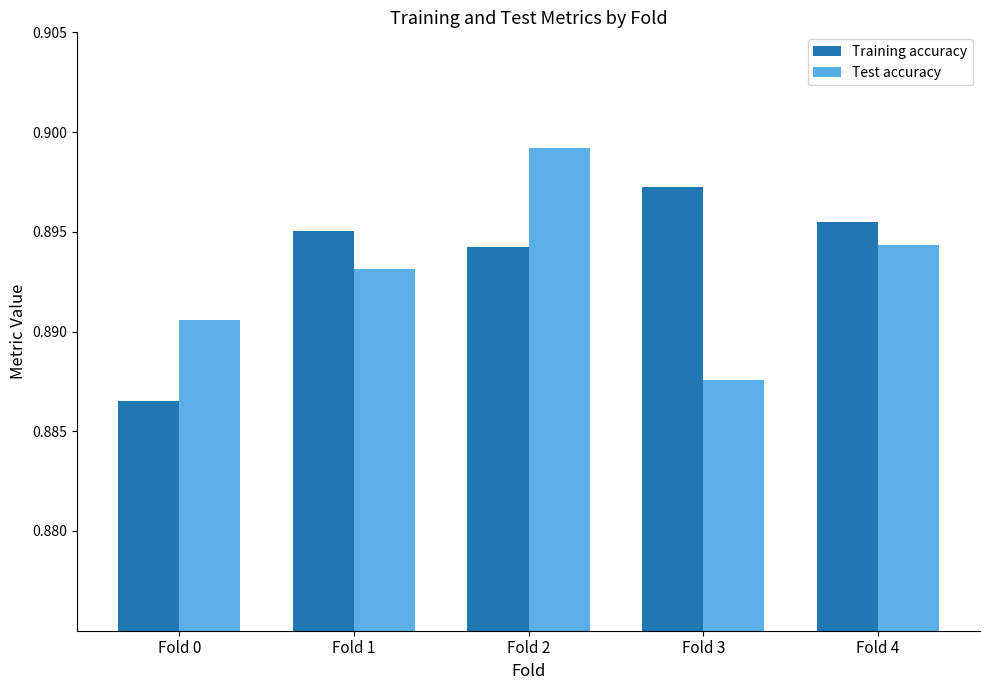

At which category does the chart reach its minimum across all series?

Fold 0